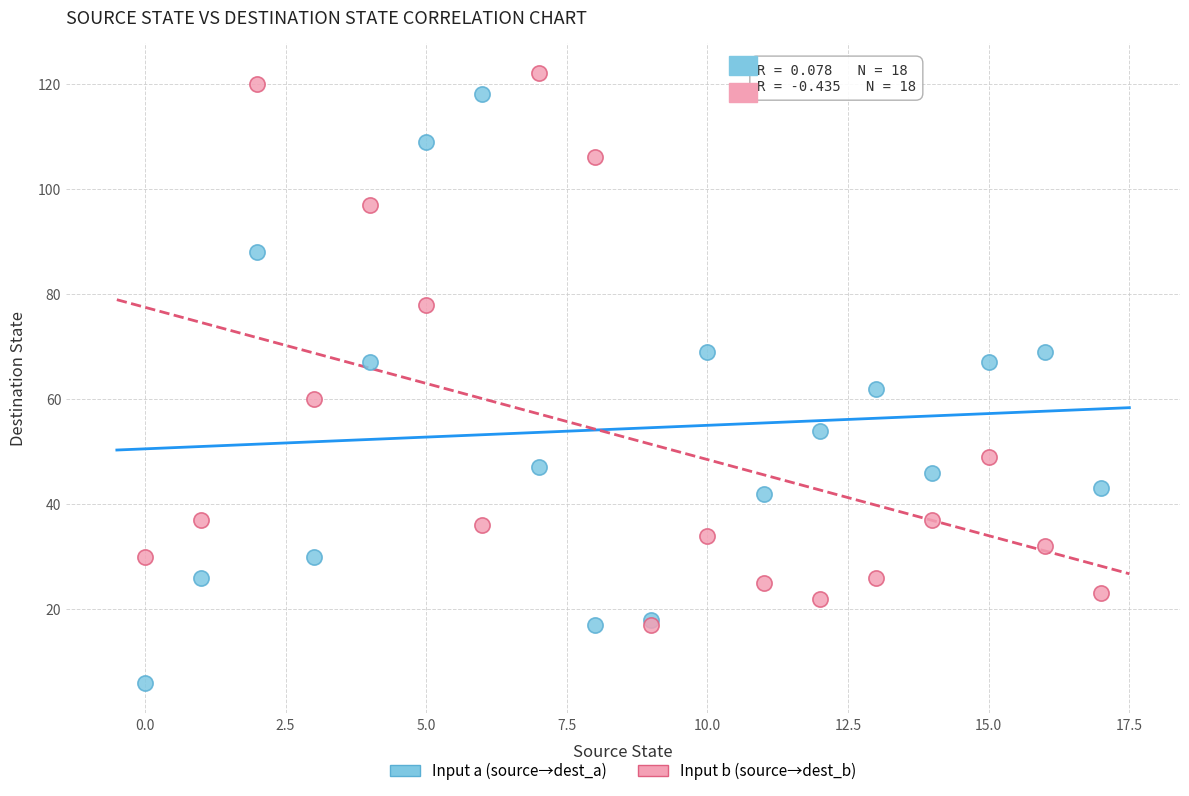

What are all the series names shown in the legend?

Input a (source→dest_a), Input b (source→dest_b)